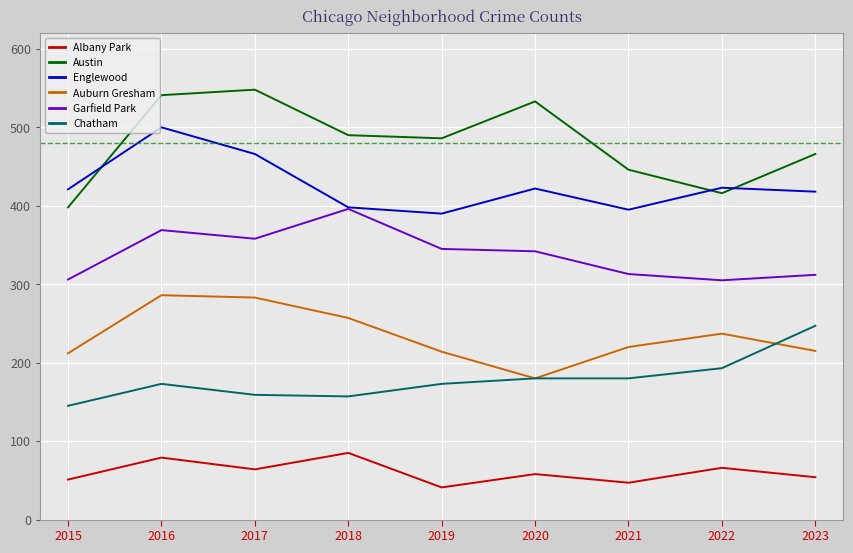

At which category does Englewood reach its first local valley?

2019